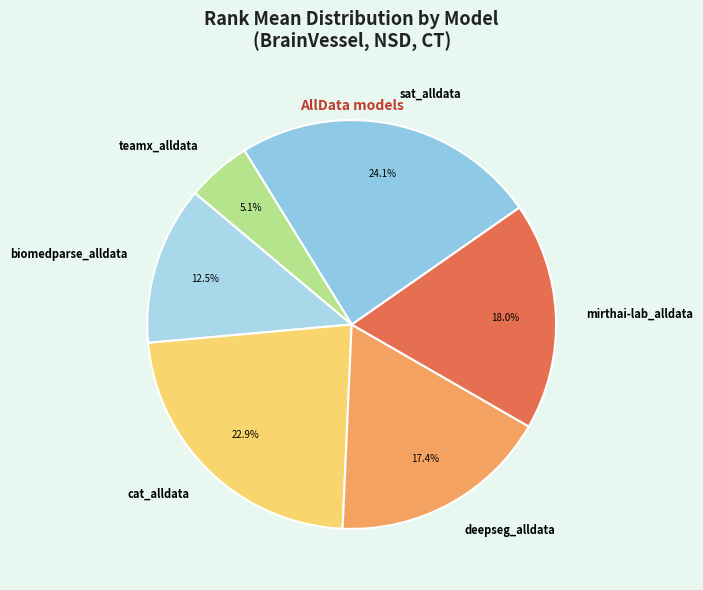

The deepseg_alldata slice represents 17% of the pie. True or false?

True